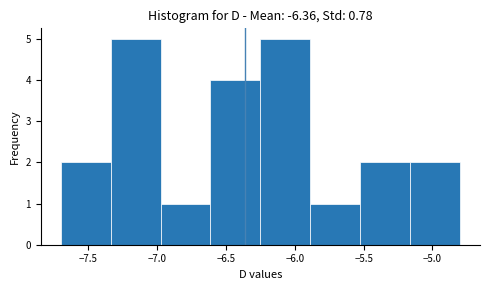

What is the height of the bar covering -7.70 to -7.35 on the x-axis? Neither the bar edges nor the heights are printed on the chart, so give them approximately, as read against the axes.

2